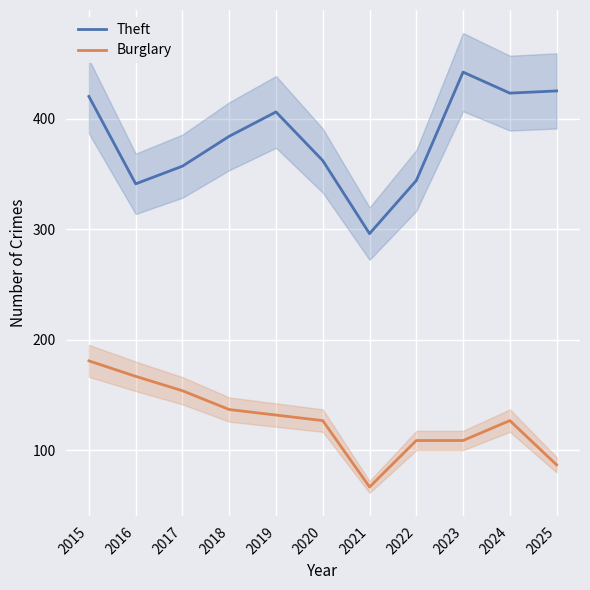

At which category does Theft reach its first local peak?

2019